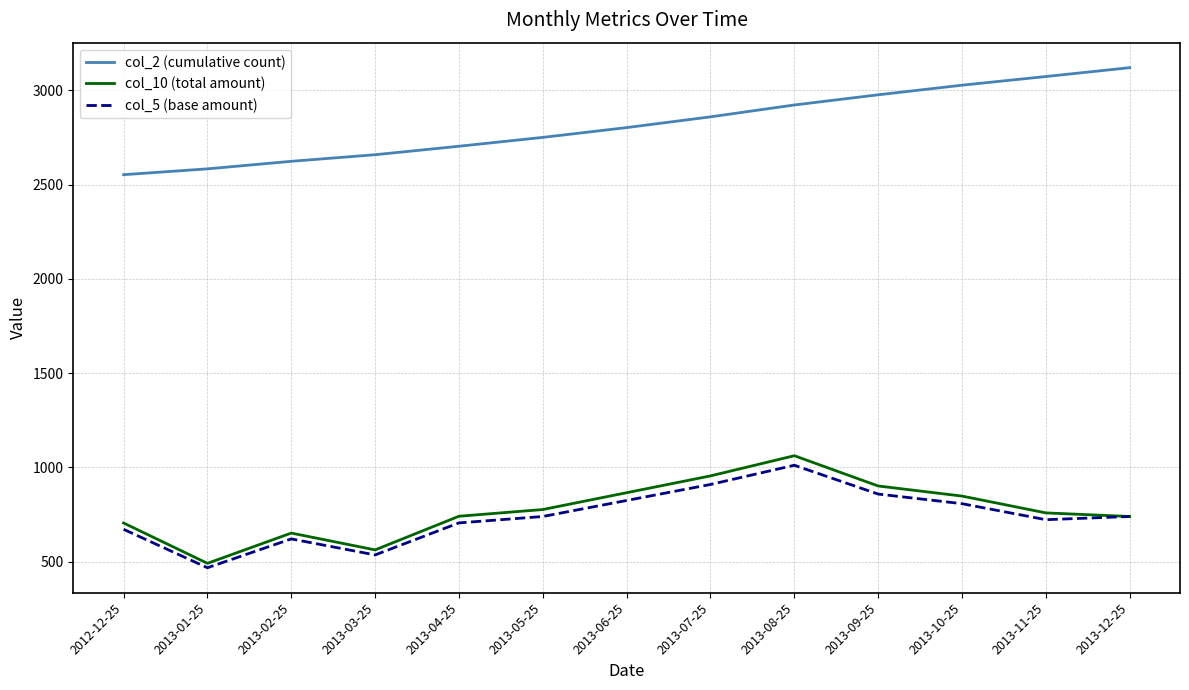

At which category does col_5 (base amount) reach its first local peak?

2013-02-25